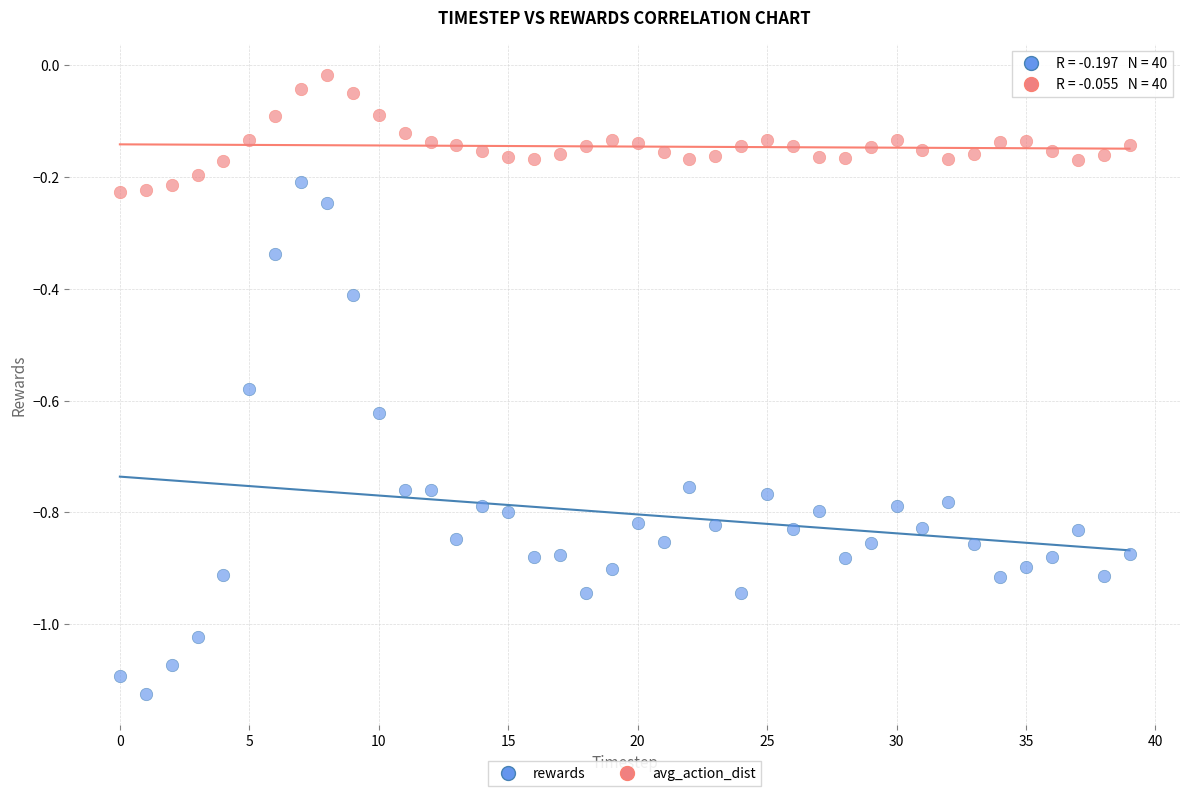

Which series reaches the minimum Y coordinate?

rewards